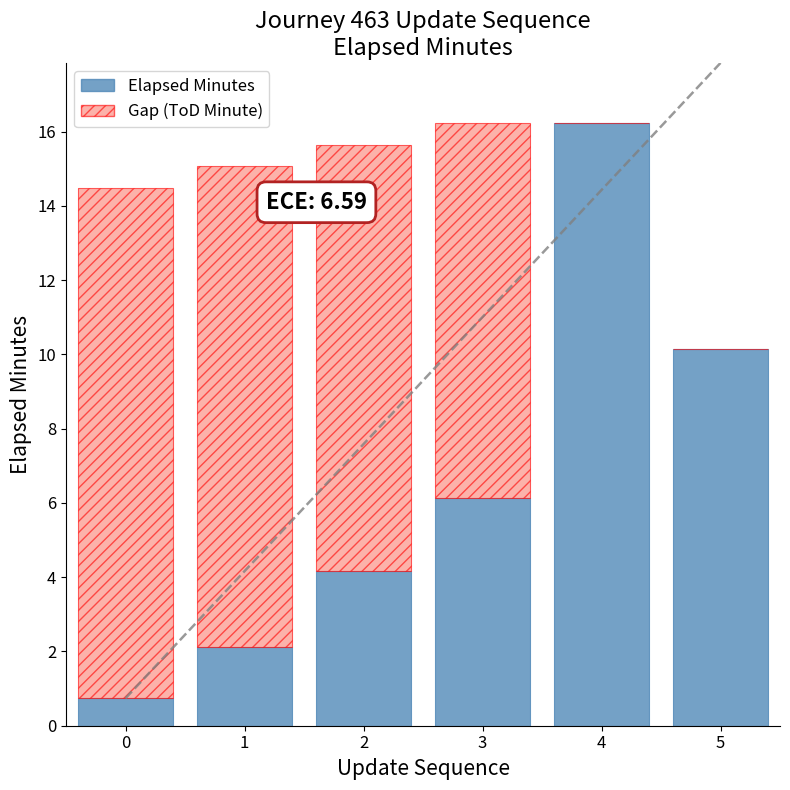

Which category has the highest value in the Elapsed Minutes series?

4